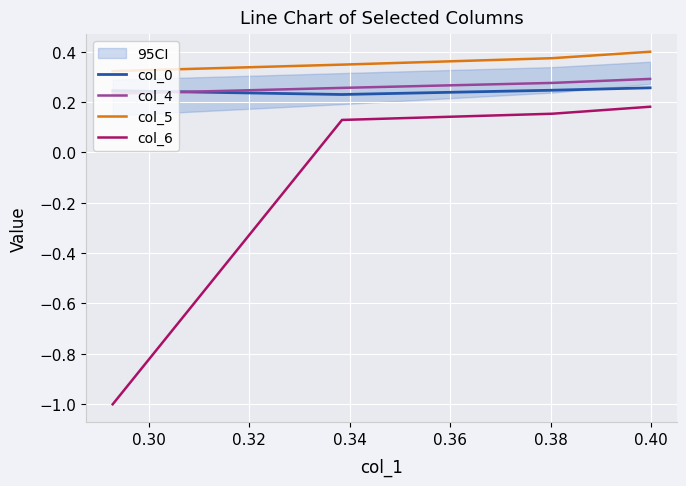

True or false: col_6 and col_4 cross at least once.

False